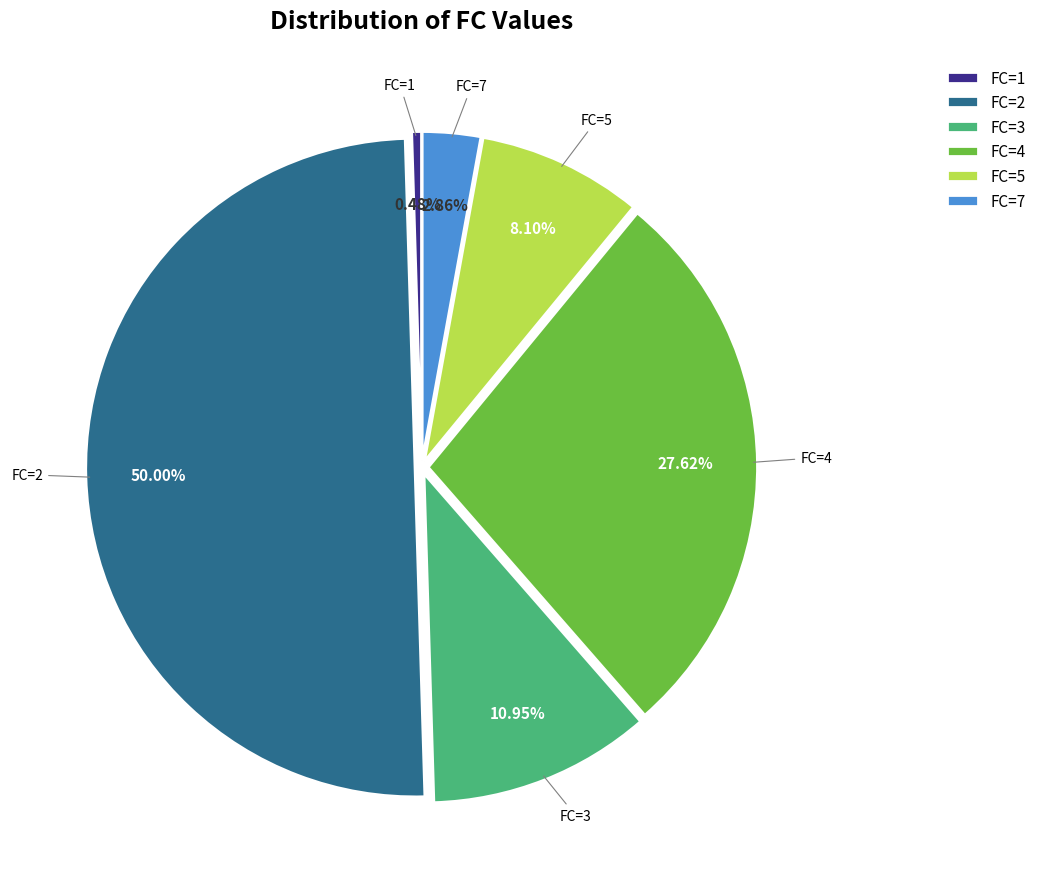

Rank the categories by value from lowest to highest.

FC=1, FC=7, FC=5, FC=3, FC=4, FC=2